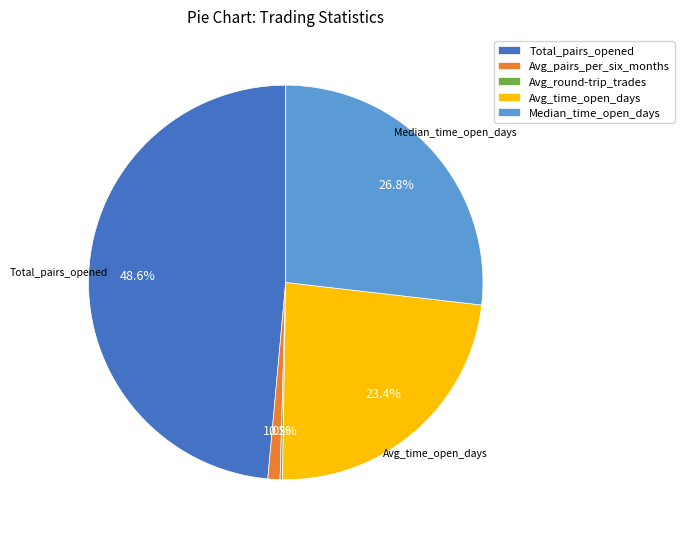

Is there any slice that represents more than half of the pie?

No